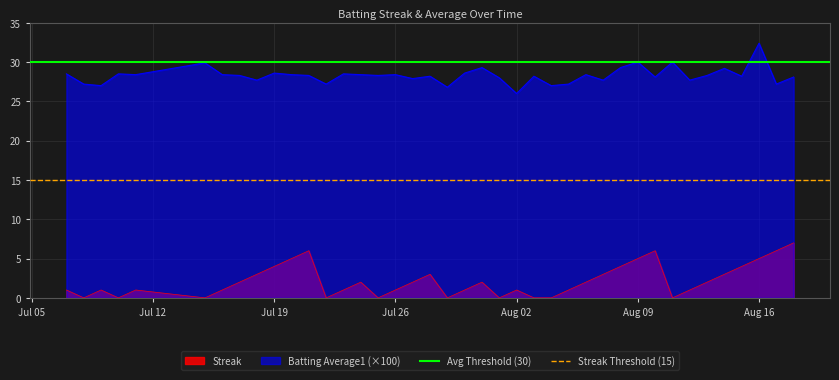

What is the minimum value for Batting Average1 (×100)?

26.0